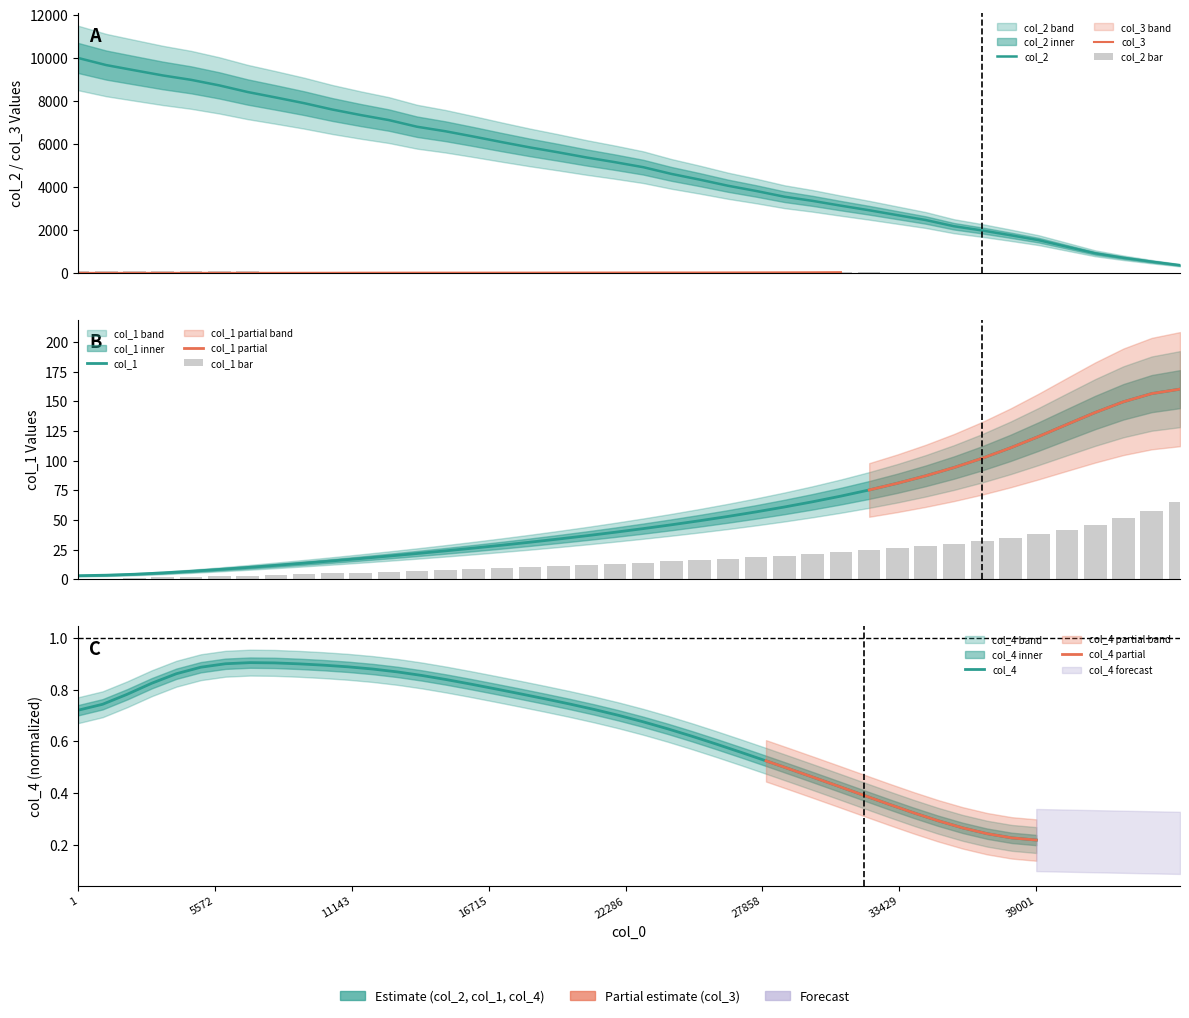

The value of col_1 at 35 is 66.6. True or false?

False